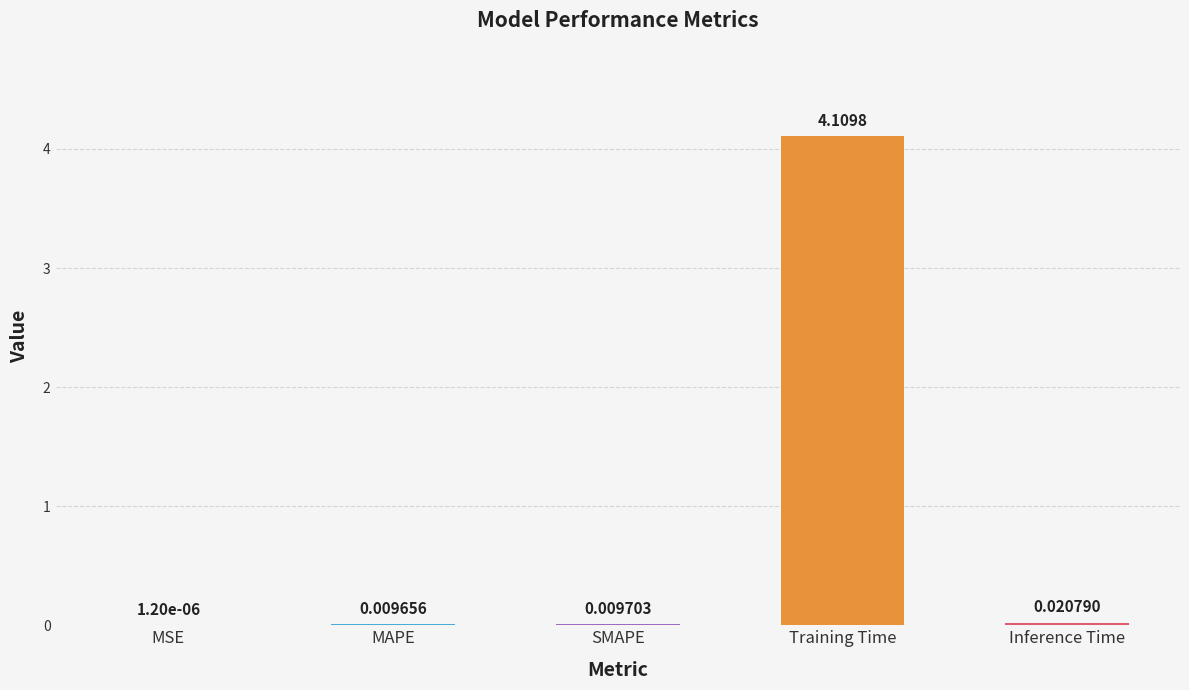

What is the sum of all values?

4.1